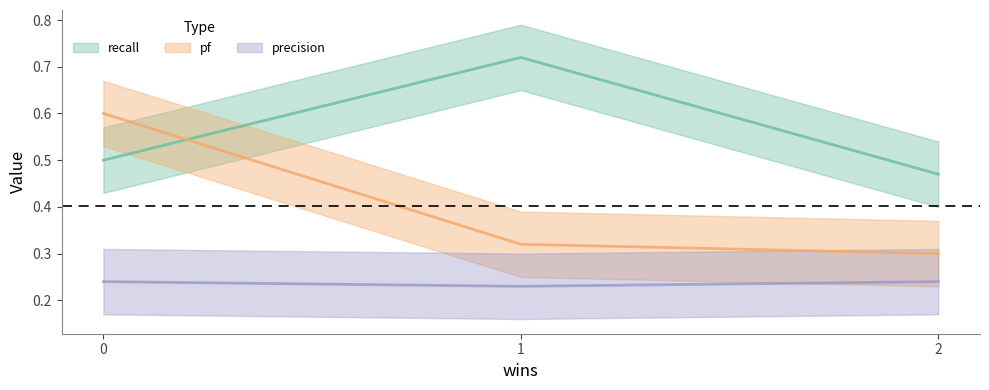

What position from the left is 2?

2